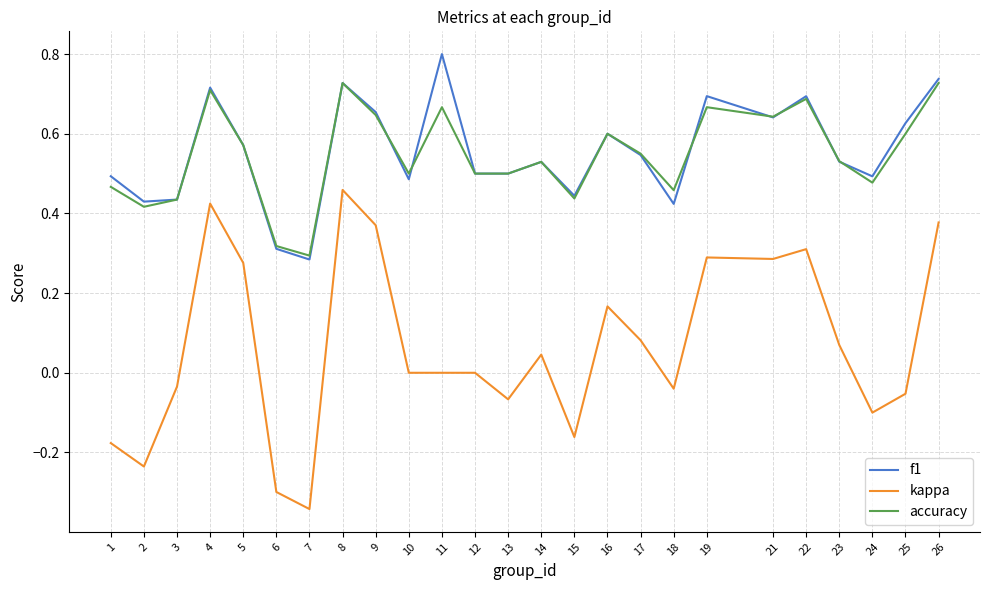

How many lines are shown in the chart?

3